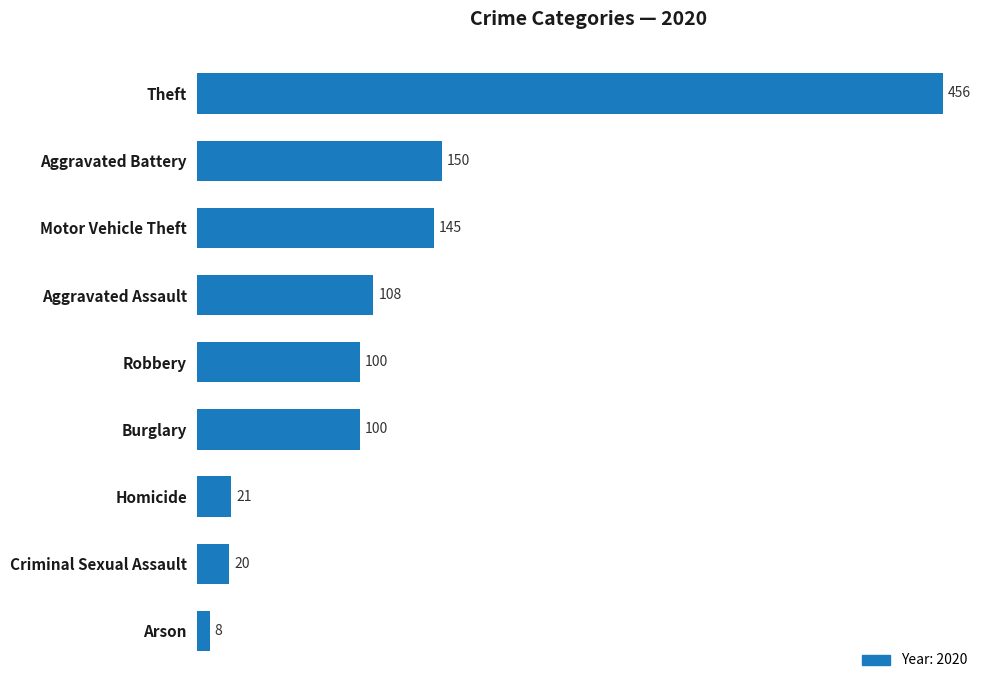

The value at Aggravated Assault is 182. True or false?

False